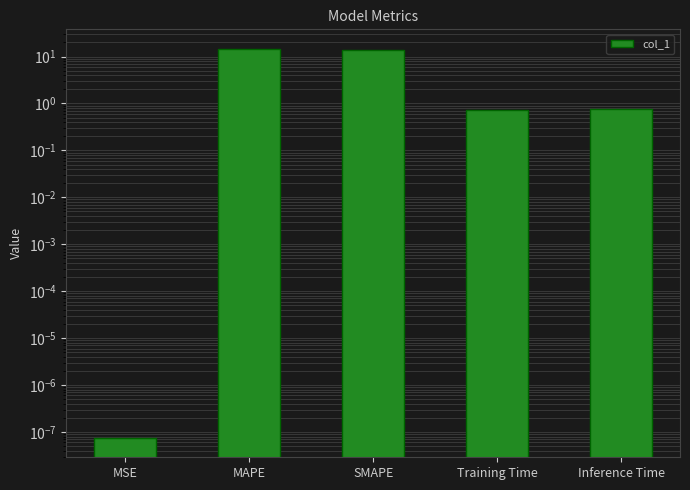

Which label corresponds to the smallest value in the chart?

MSE